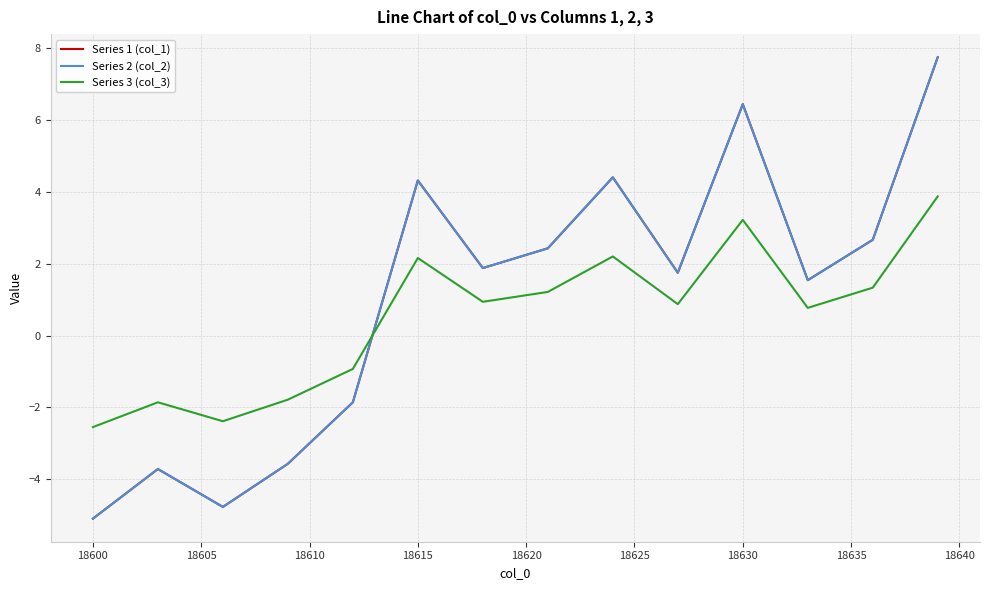

Is this an area chart (filled region under the line)?

No